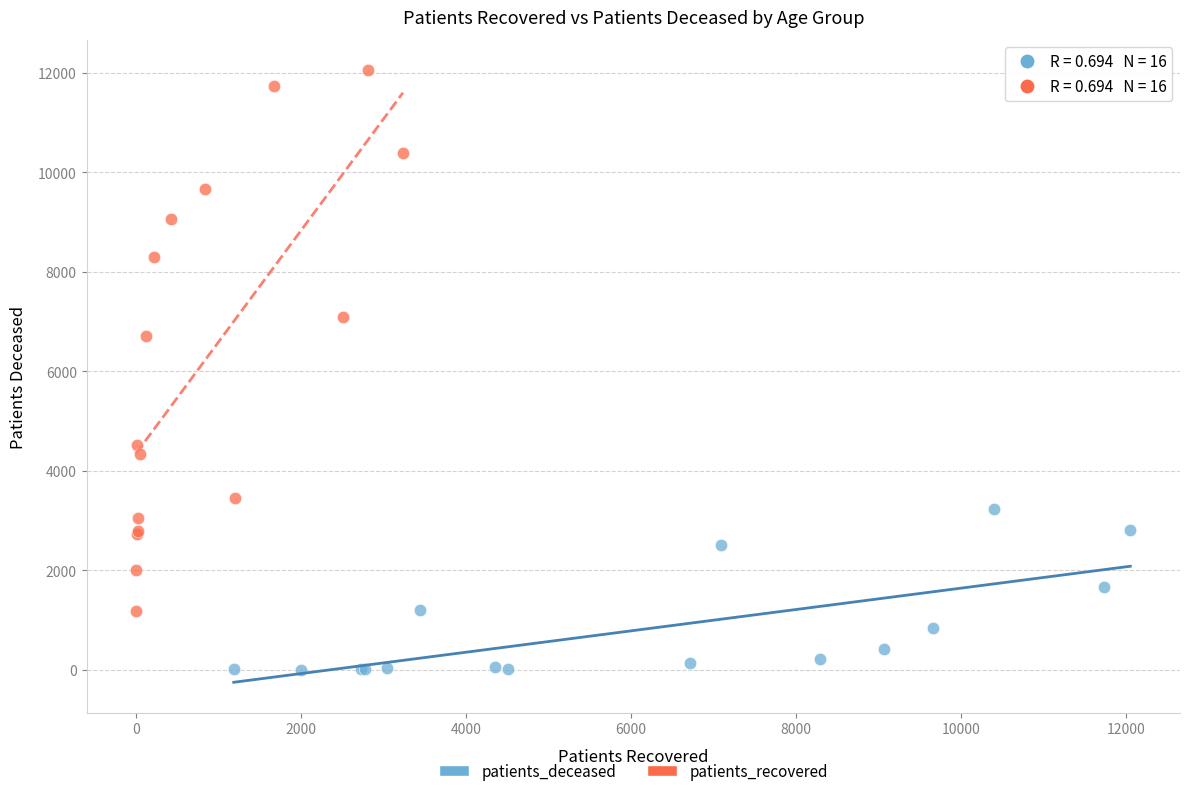

Which series has the largest Y range (max minus min)?

patients_recovered